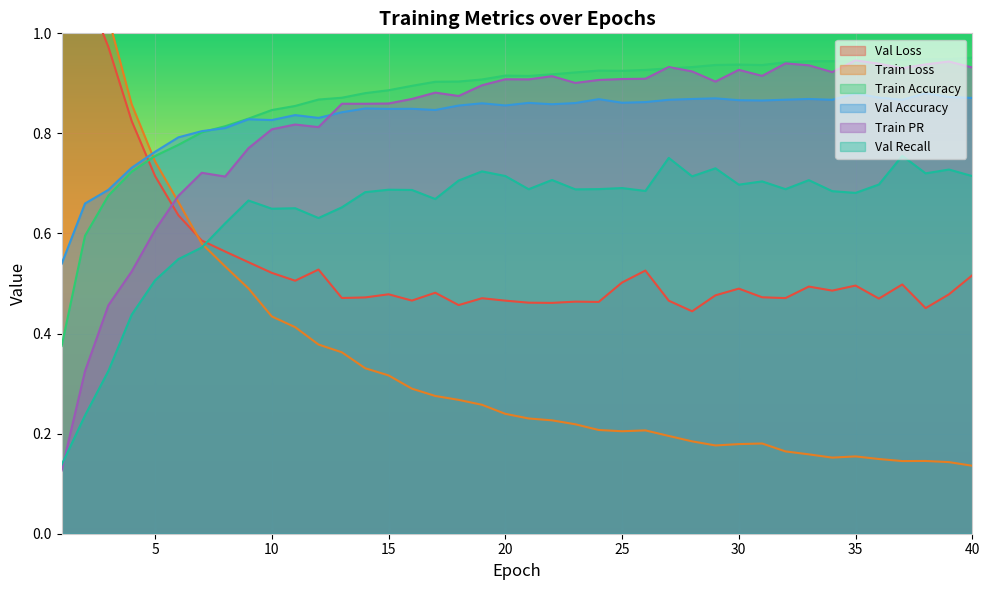

How many series are shown in this chart?

6